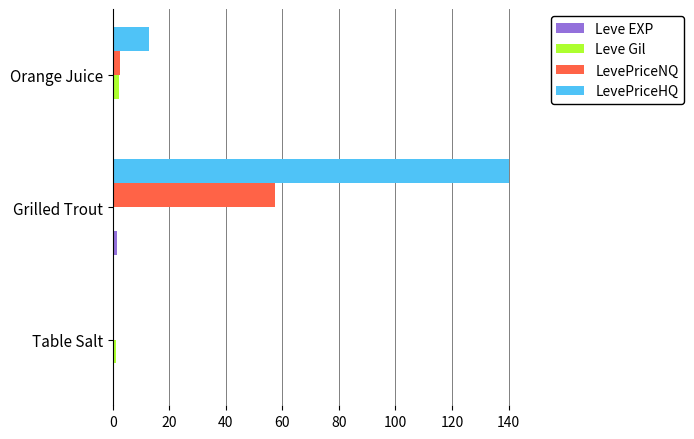

Which series has the widest spread of values?

LevePriceHQ